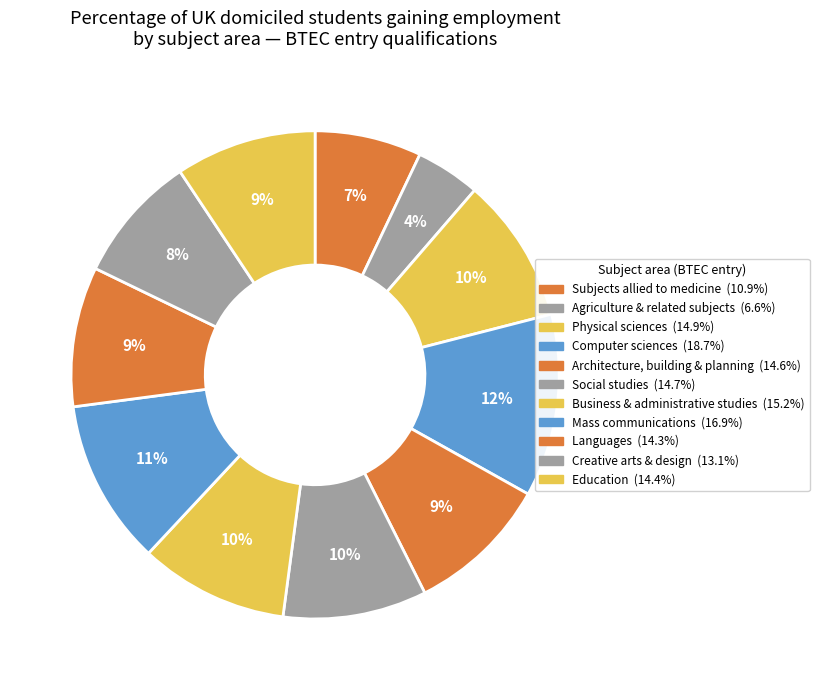

Is the sum of Architecture, building & planning and Physical sciences greater than half?

No